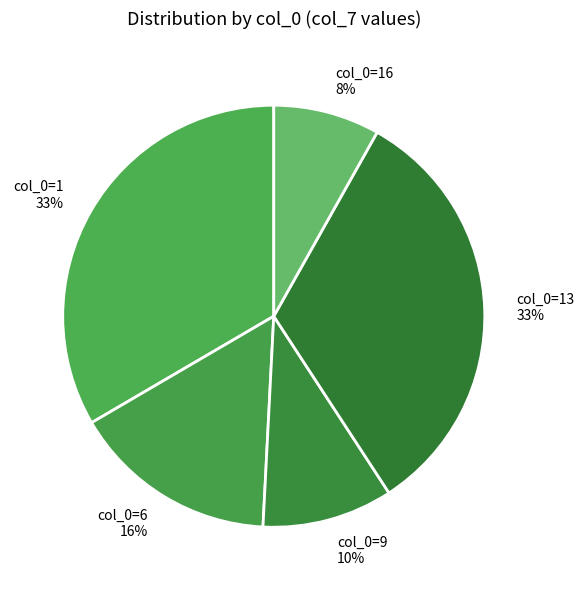

Rank the categories by value from highest to lowest.

1, 13, 6, 9, 16